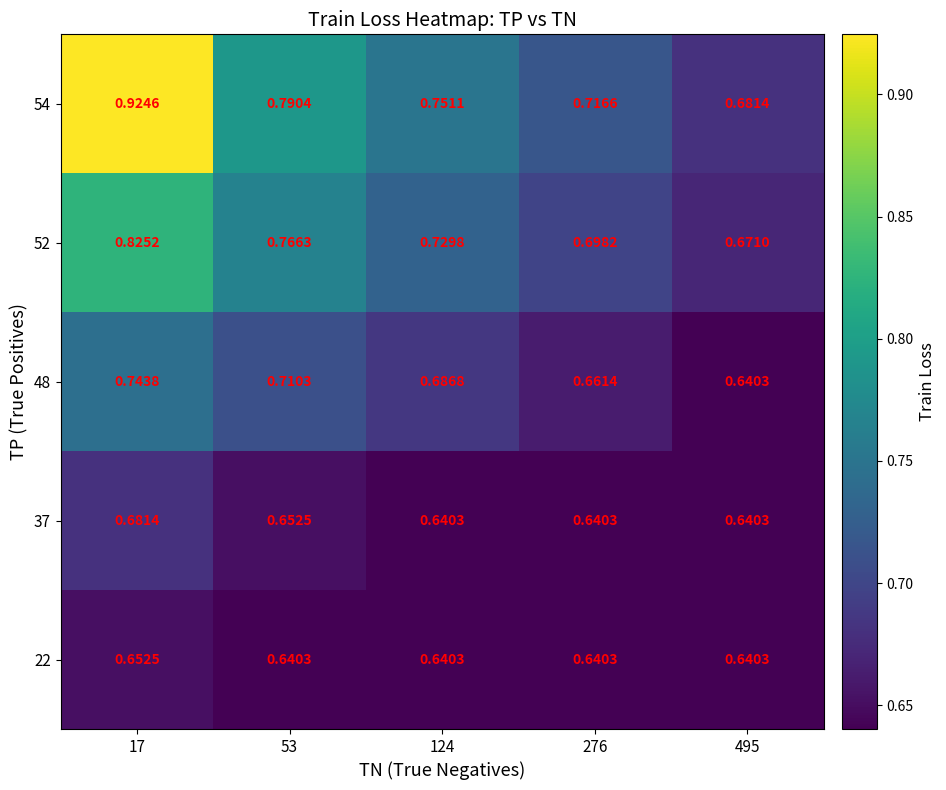

Is the value of 22 at 124 greater than the value of 54 at 124?

No